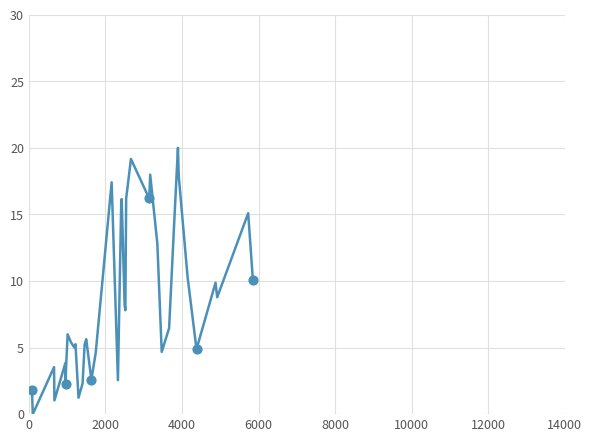

What is the difference between the maximum and minimum values?

20.0